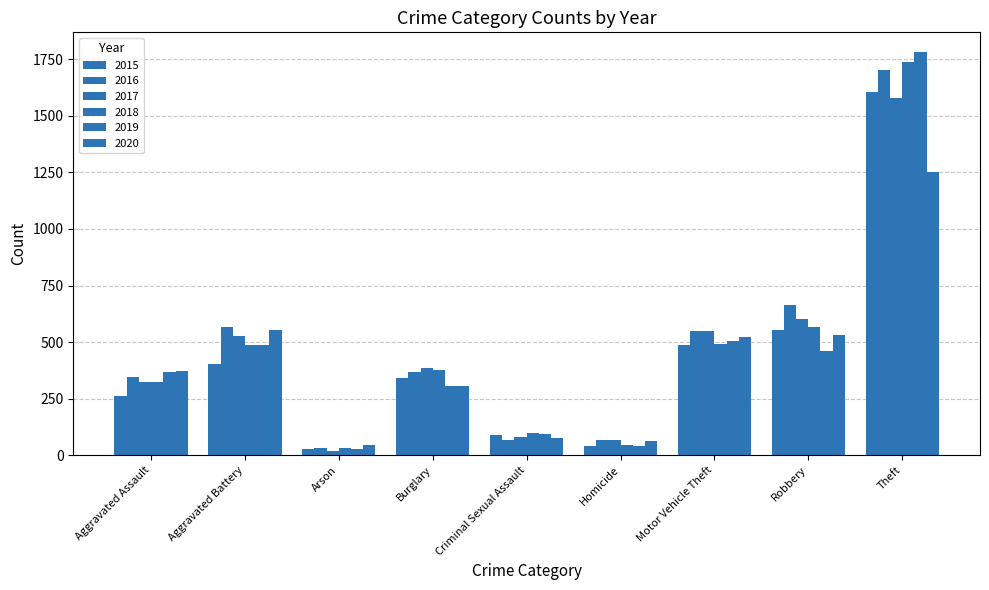

Rank the categories by 2020 value from lowest to highest.

Arson, Homicide, Criminal Sexual Assault, Burglary, Aggravated Assault, Motor Vehicle Theft, Robbery, Aggravated Battery, Theft